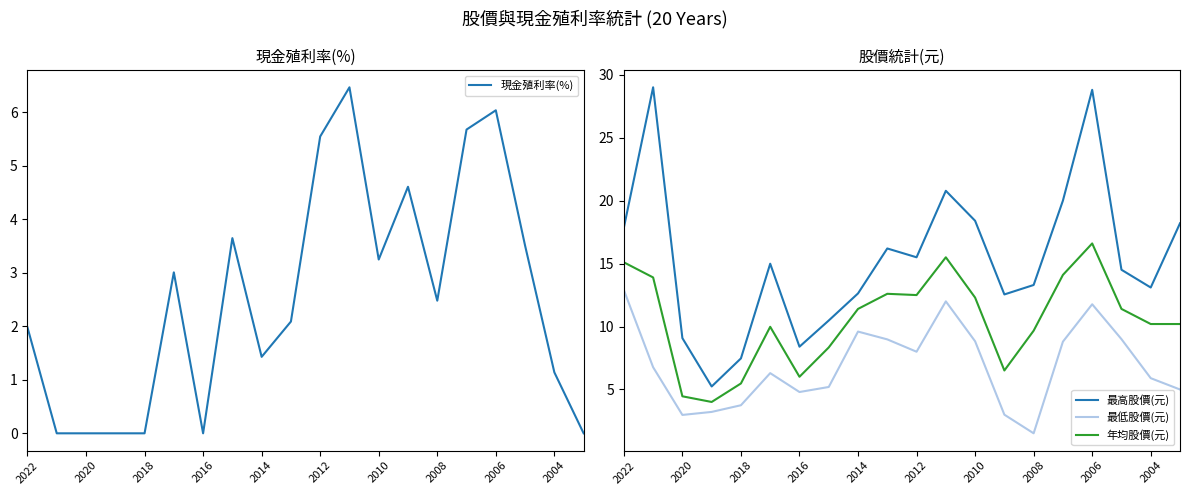

What is the highest value of the 年均股價(元) series?

16.6